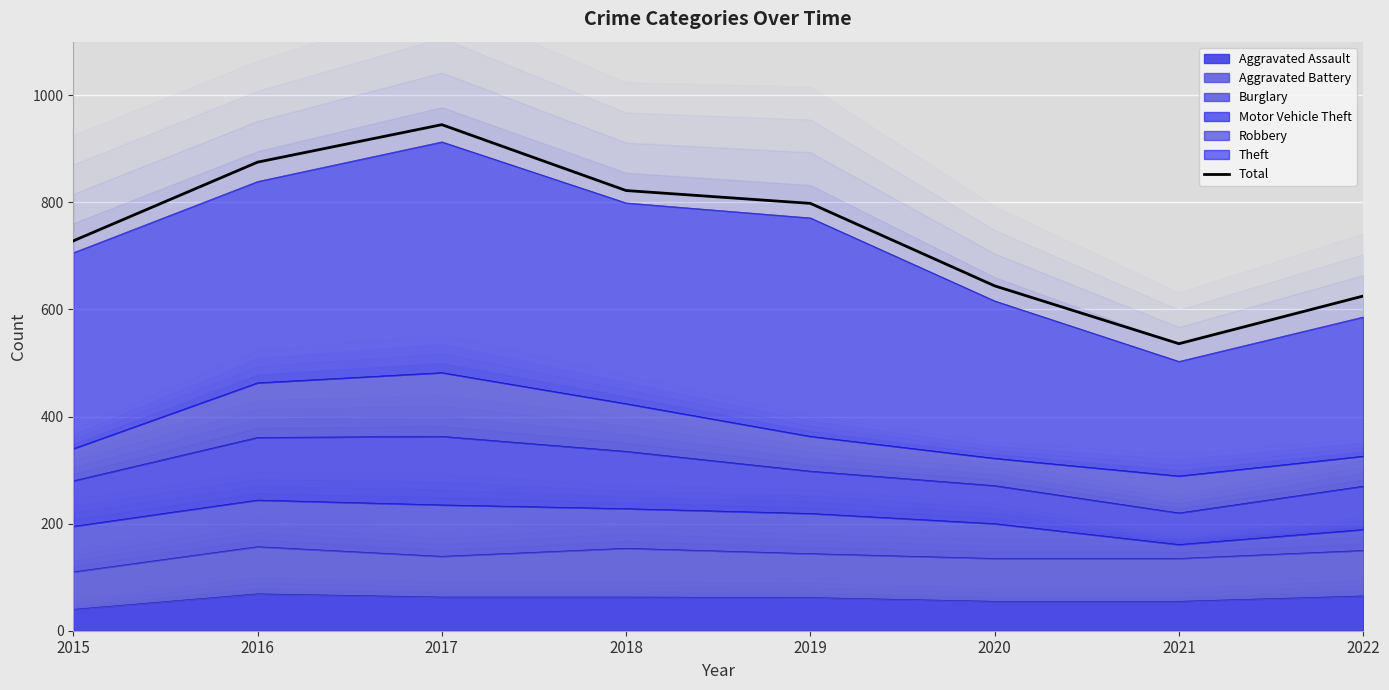

List the labels in order of value, largest first.

2017, 2016, 2018, 2019, 2015, 2020, 2022, 2021